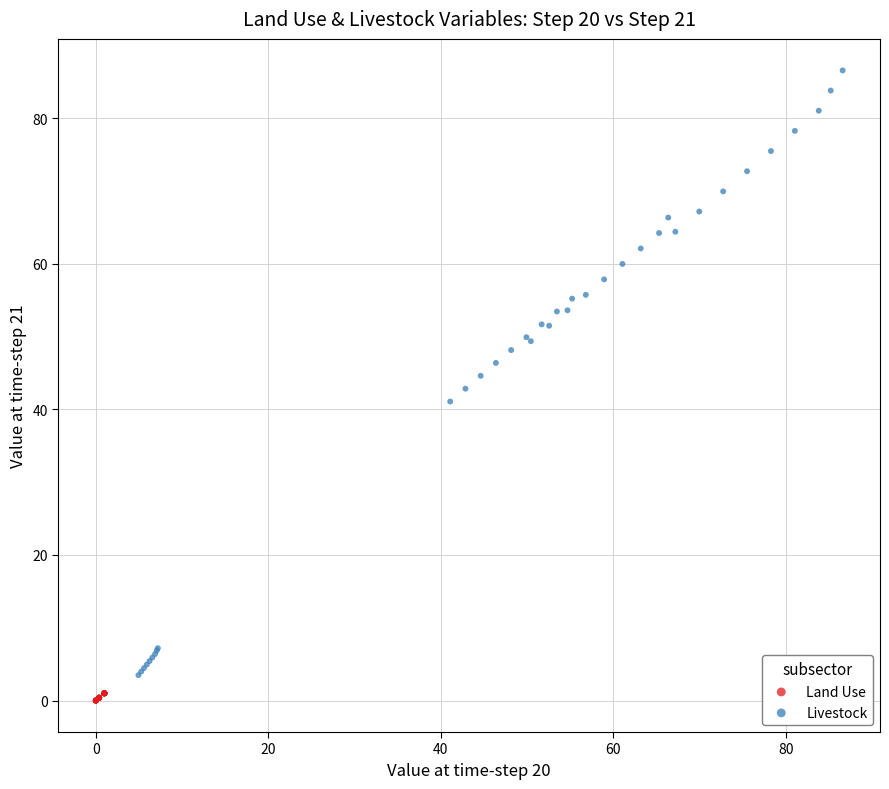

Which series contains the highest Y value?

Livestock